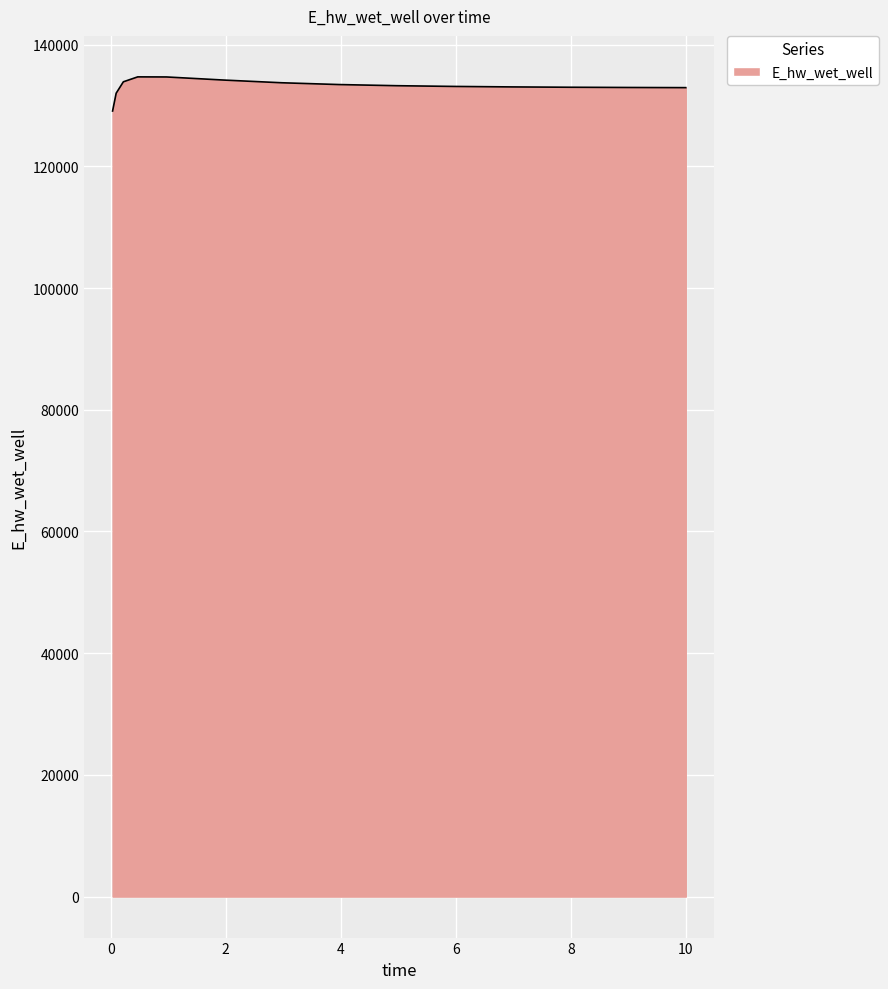

How many series are shown in this chart?

1